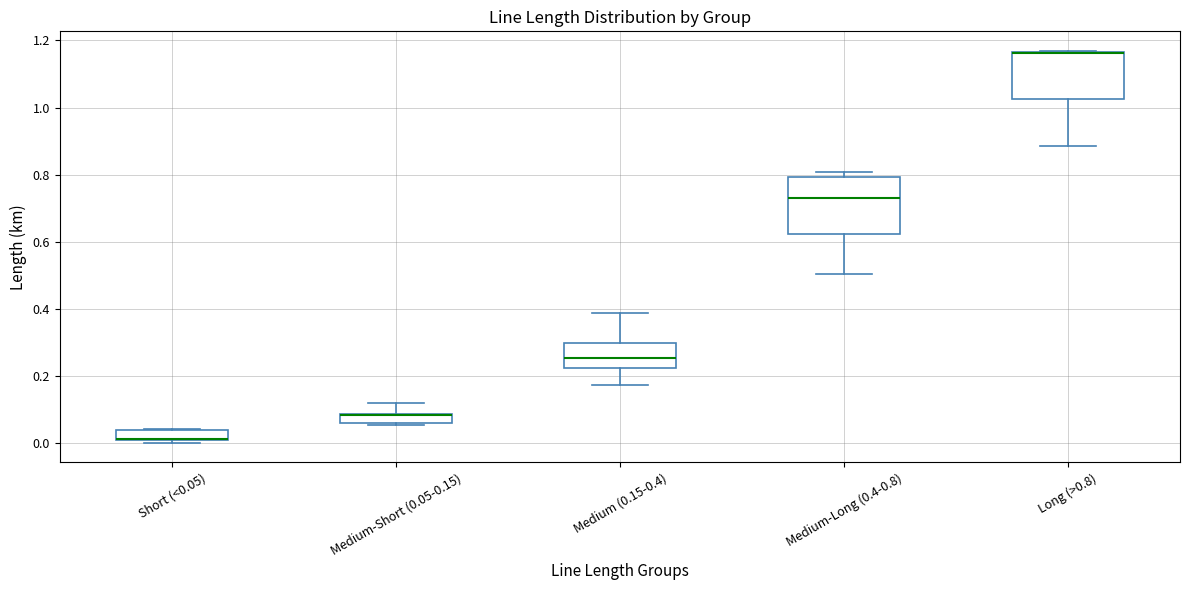

Comparing the boxes themselves (not the whiskers), which one is the tallest?

Medium-Long (0.4-0.8)